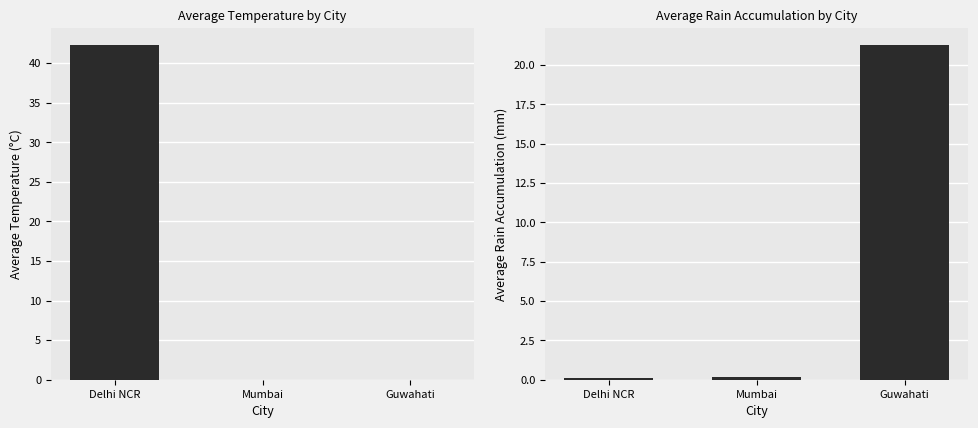

The avg_rain_accumulation series shows 28.9 at Guwahati. True or false?

False